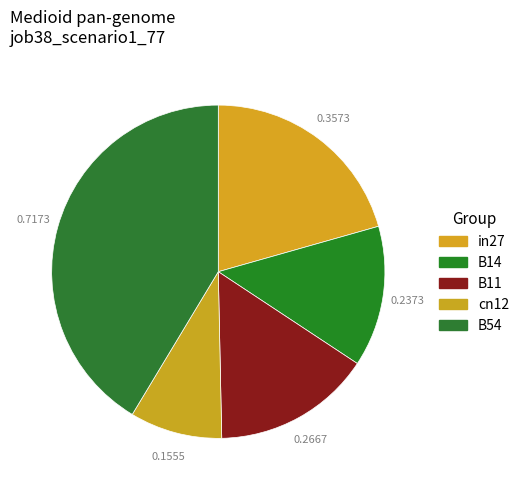

To the nearest percent, what is the difference between the largest and smallest slice percentages?

32%